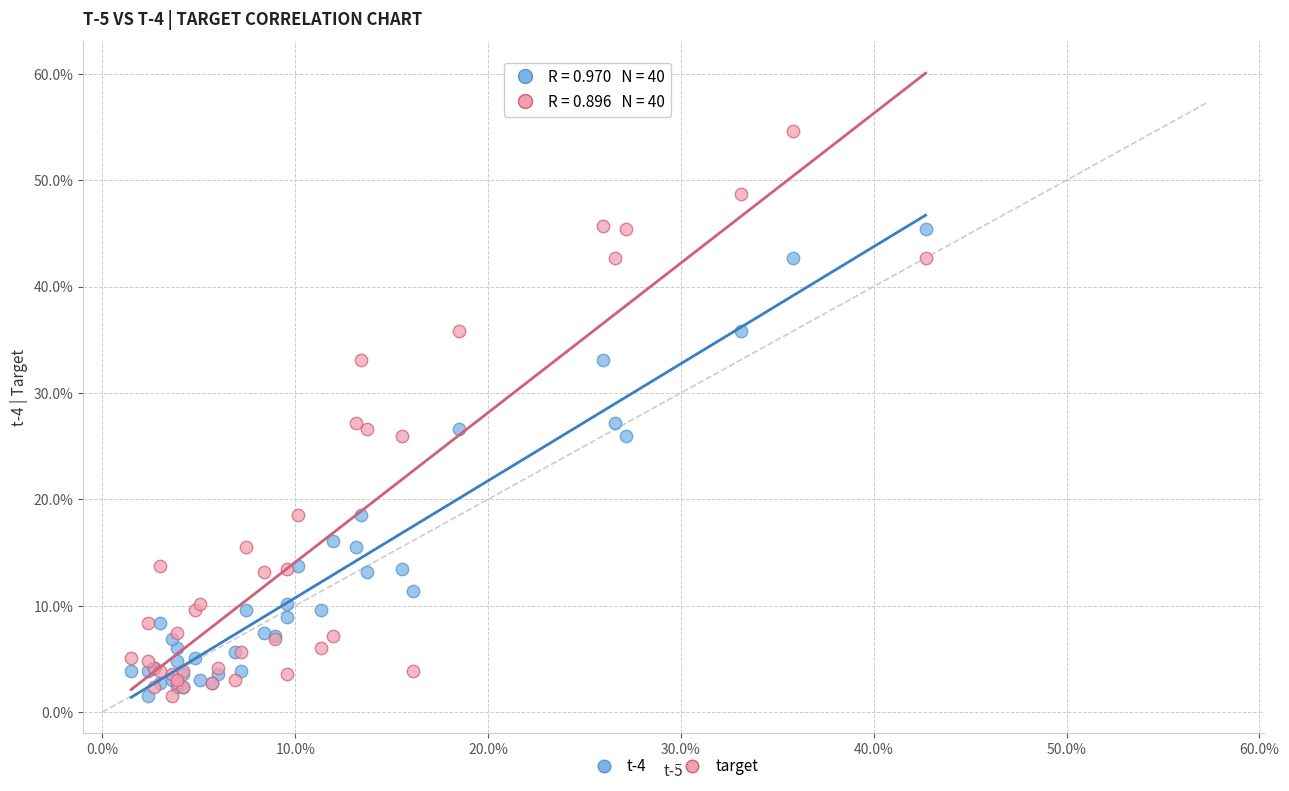

What are all the series names shown in the legend?

t-4, target